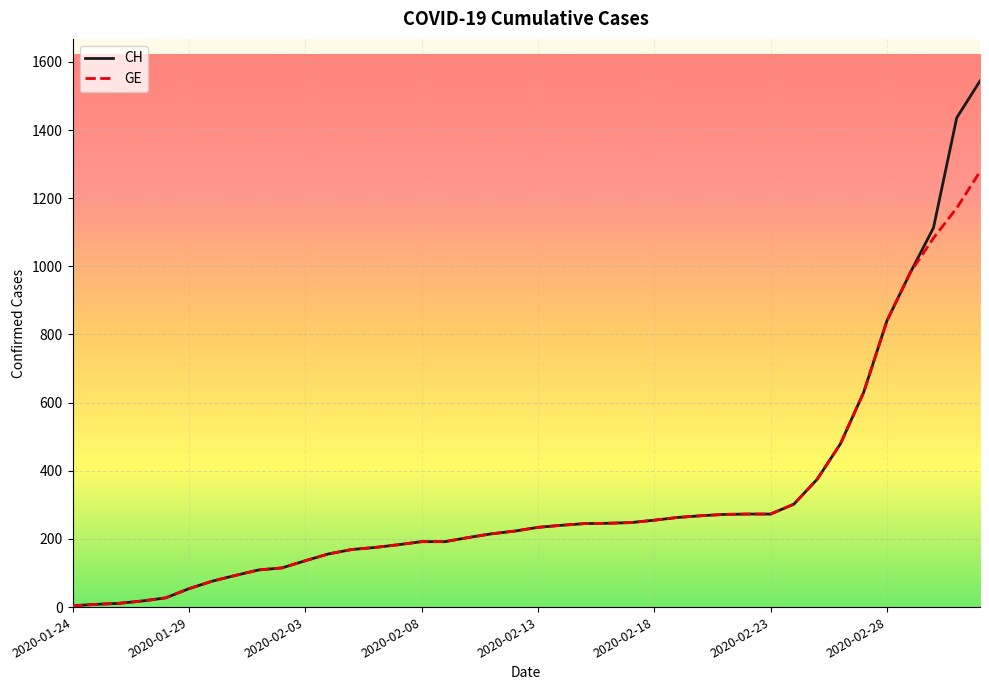

List the series in order of their peak value, highest first.

CH, GE